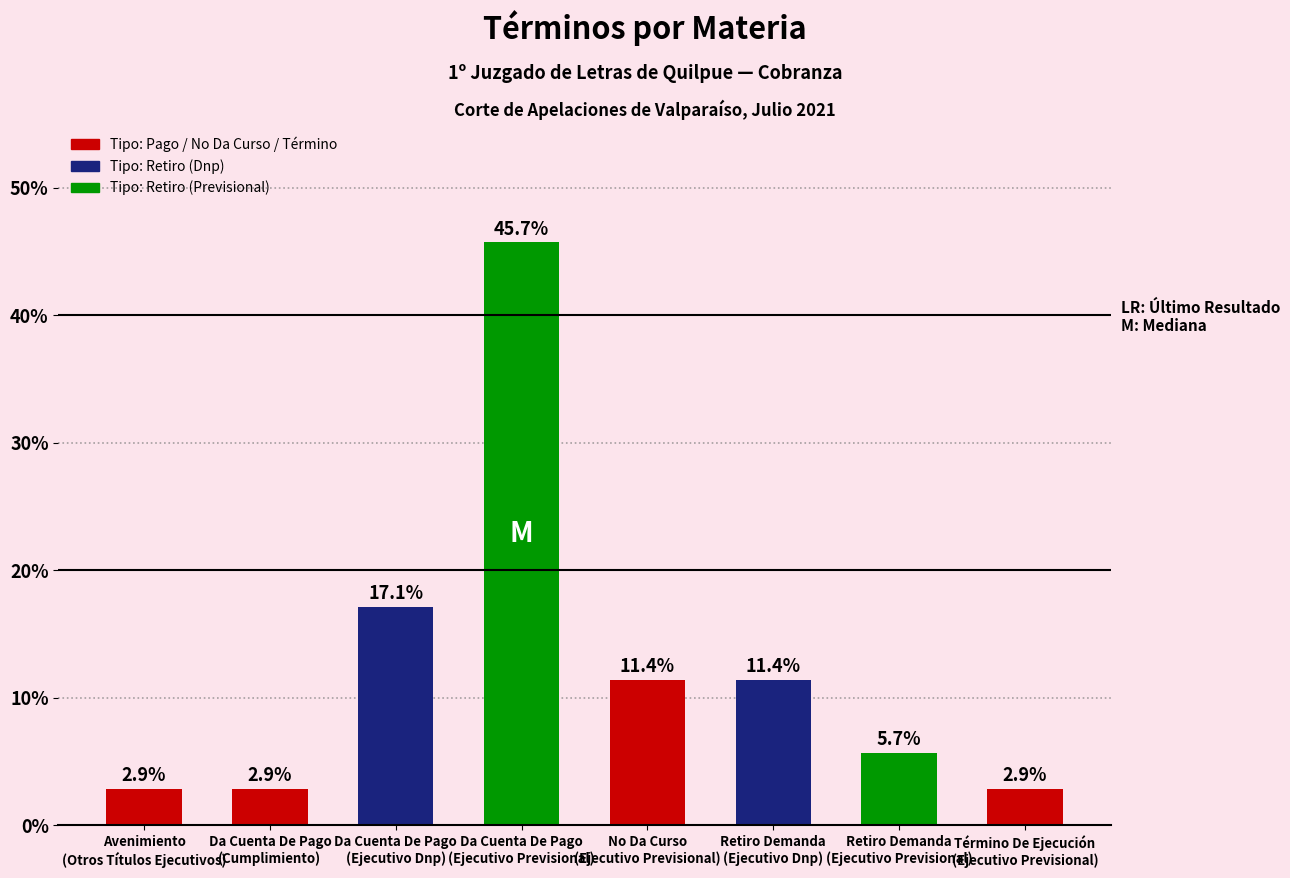

Is it true that the value at Término De Ejecución
(Ejecutivo Previsional) is 2.9?

True